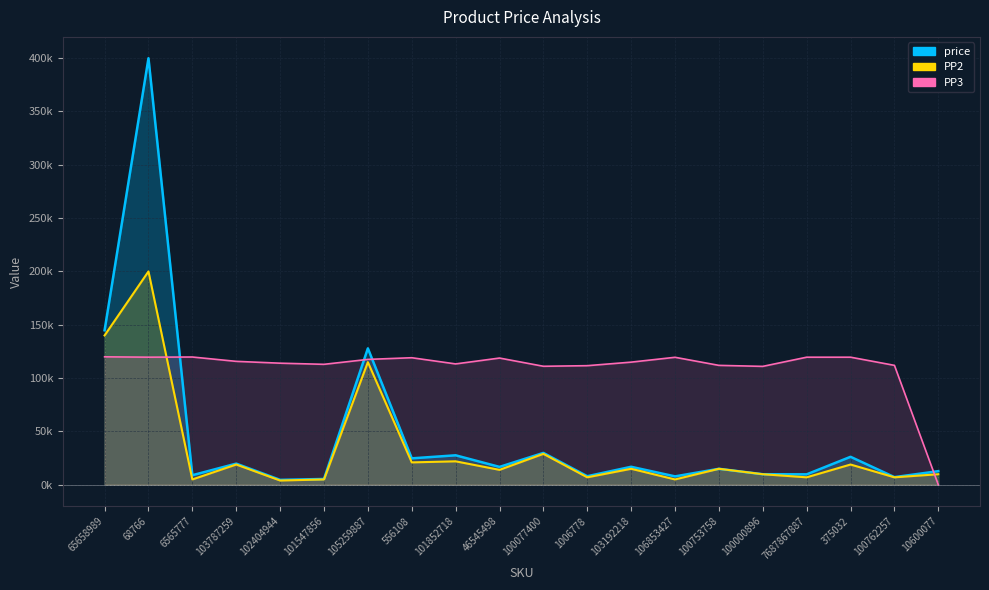

At which label does PP3 first exceed 115713?

65658989